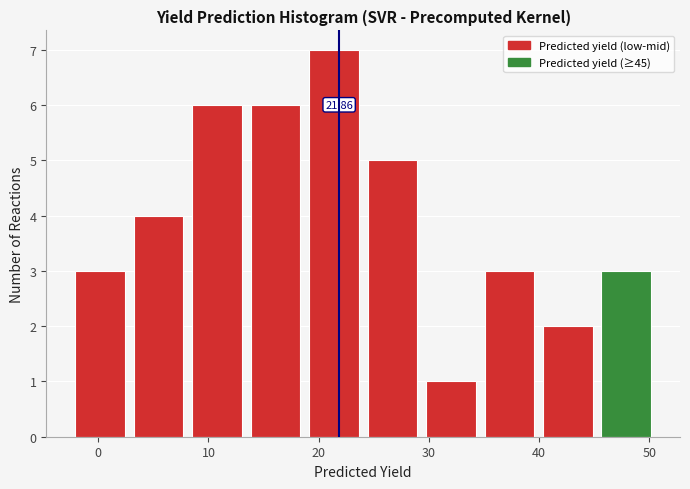

Over which range of the x-axis is the bar tallest?

19 to 24